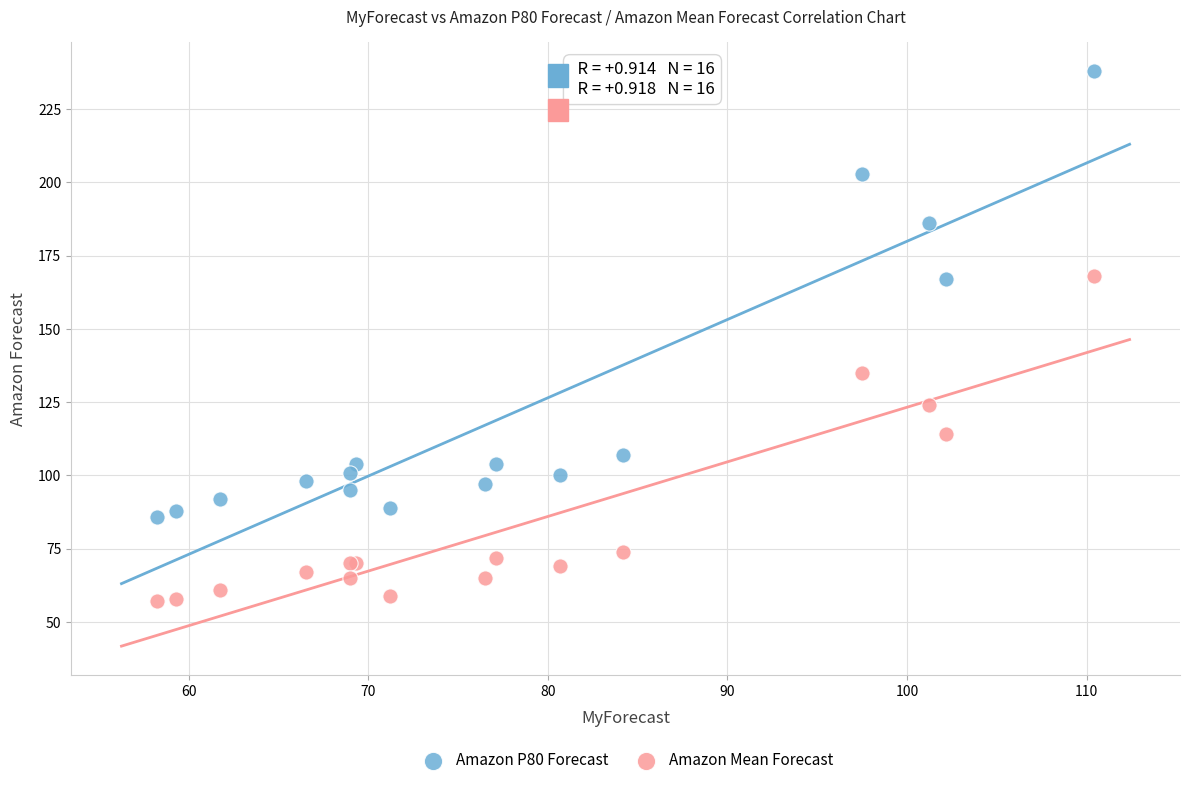

Which series reaches the maximum Y coordinate?

Amazon P80 Forecast